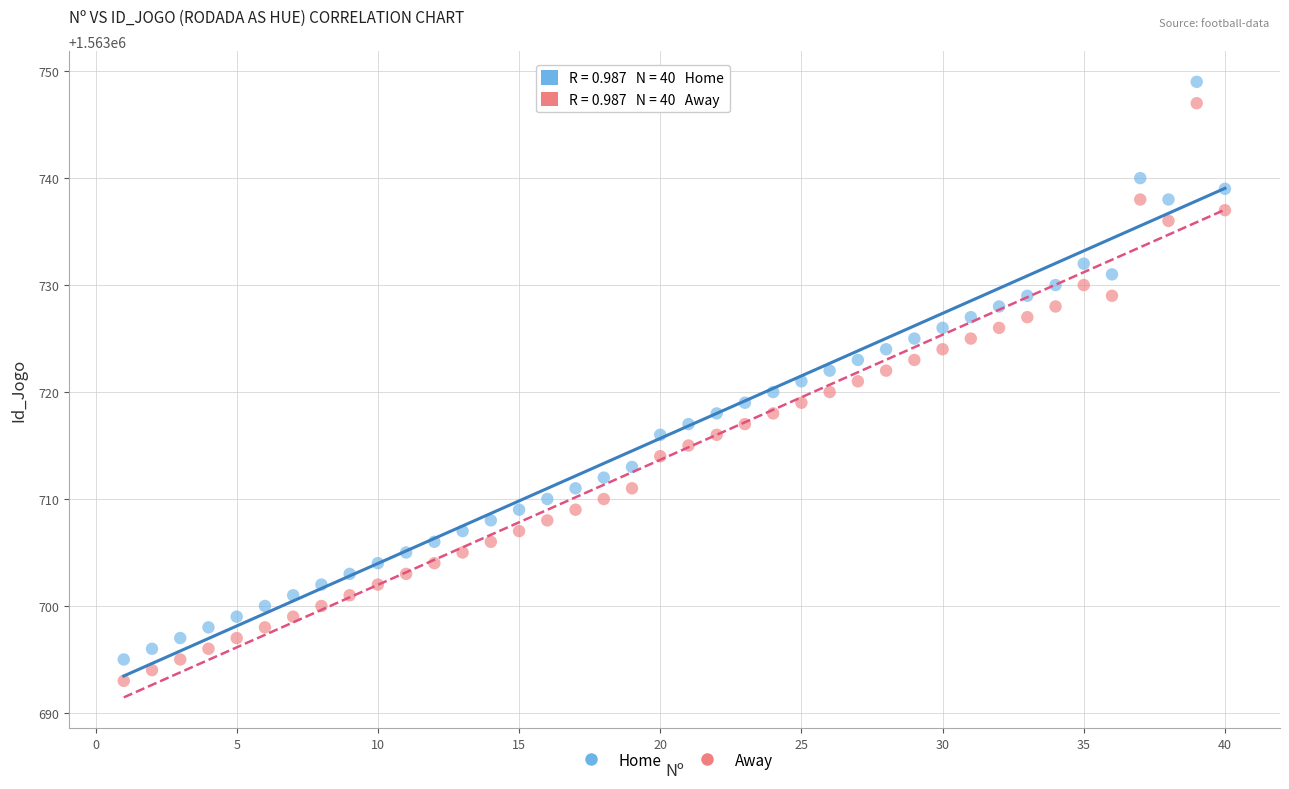

Across all data points, what is the range of Y values (max minus min)?

56